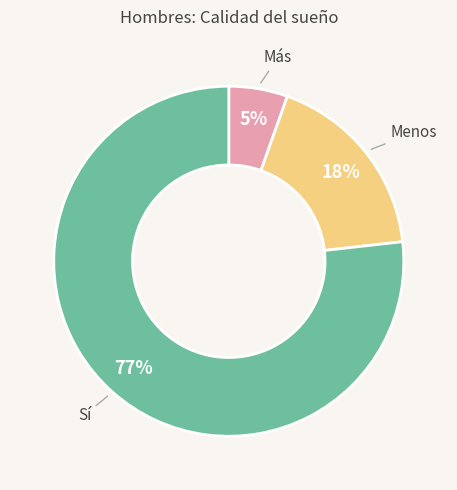

Is there any slice that represents more than half of the pie?

Yes